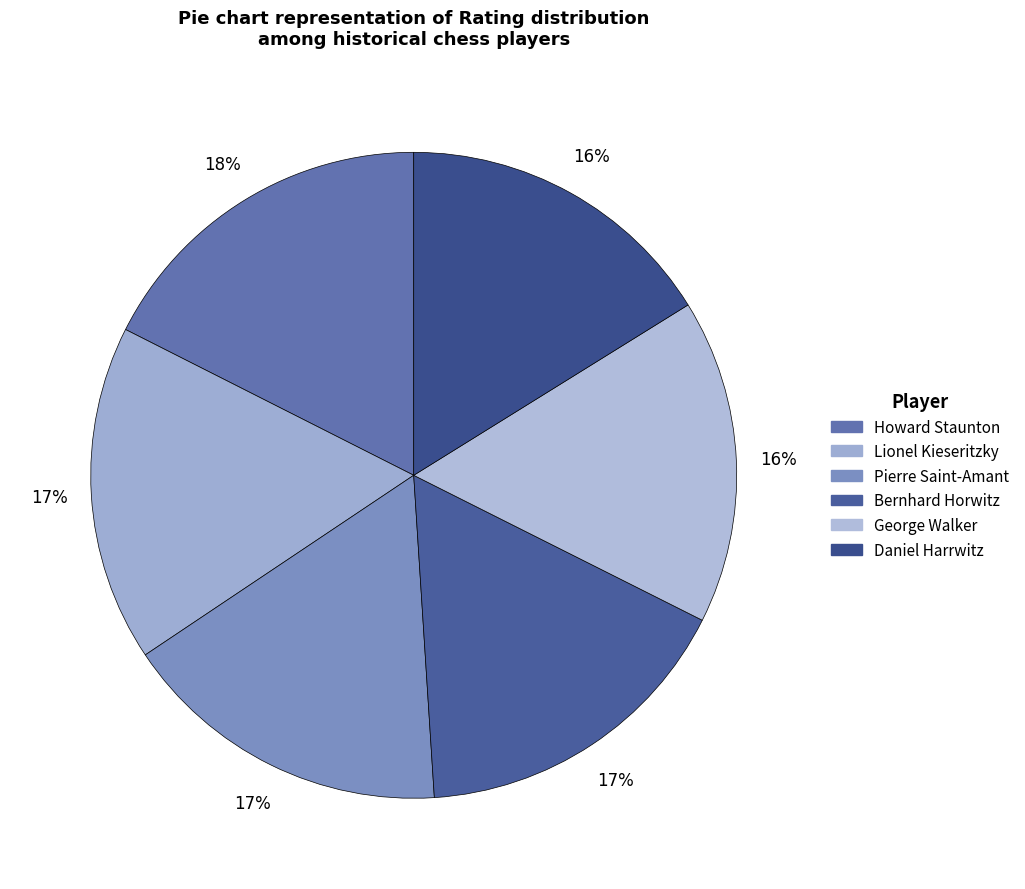

Count the number of slices in the pie.

6